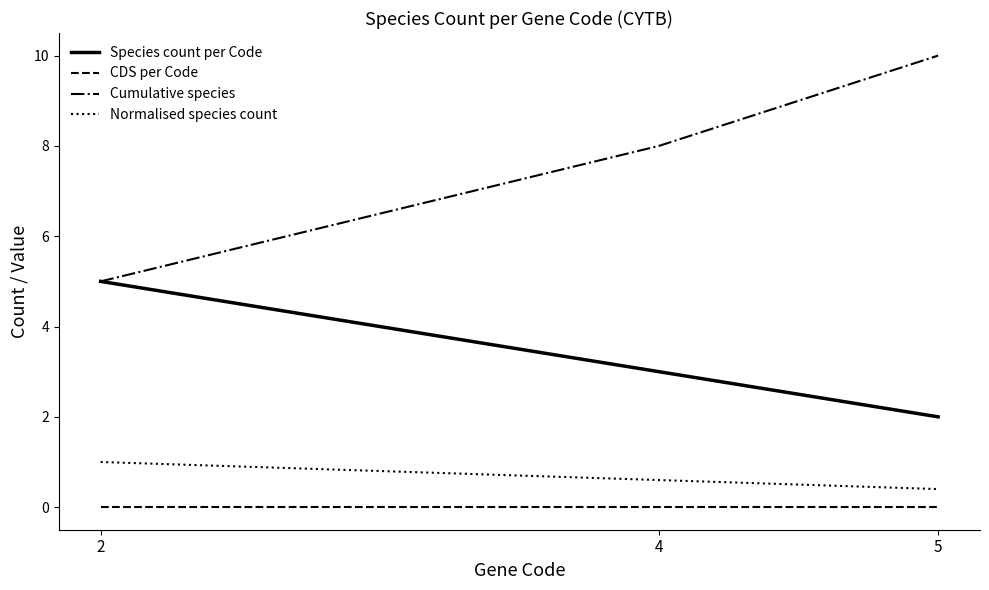

Reading left to right, extract all data points from this chart.

Species count per Code: 2=5.0	4=3.0	5=2.0
CDS per Code: 2=0.0	4=0.0	5=0.0
Cumulative species: 2=5.0	4=8.0	5=10.0
Normalised species count: 2=1.0	4=0.6	5=0.4